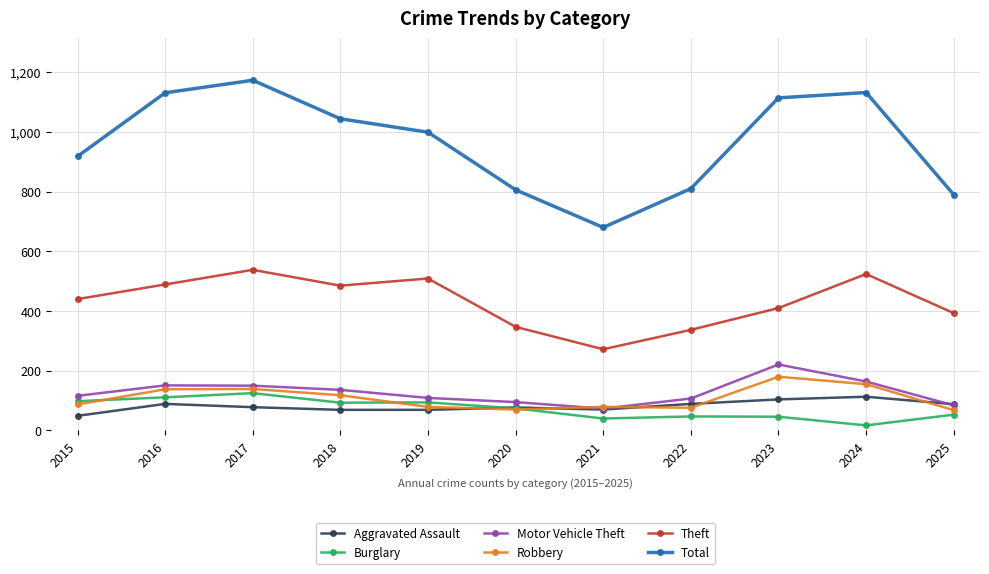

At how many categories does at least one series exceed 579?

11